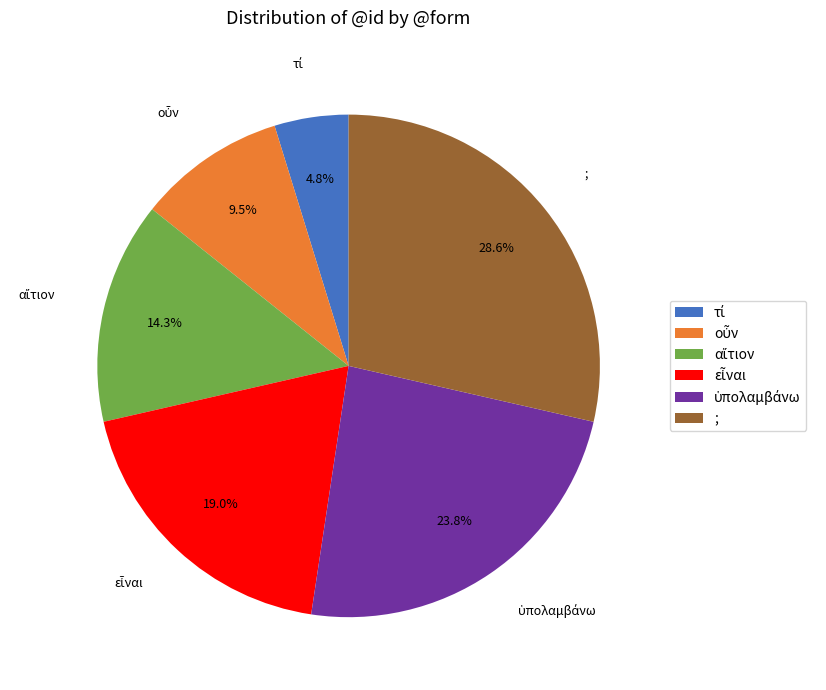

Does any single category account for the majority?

No